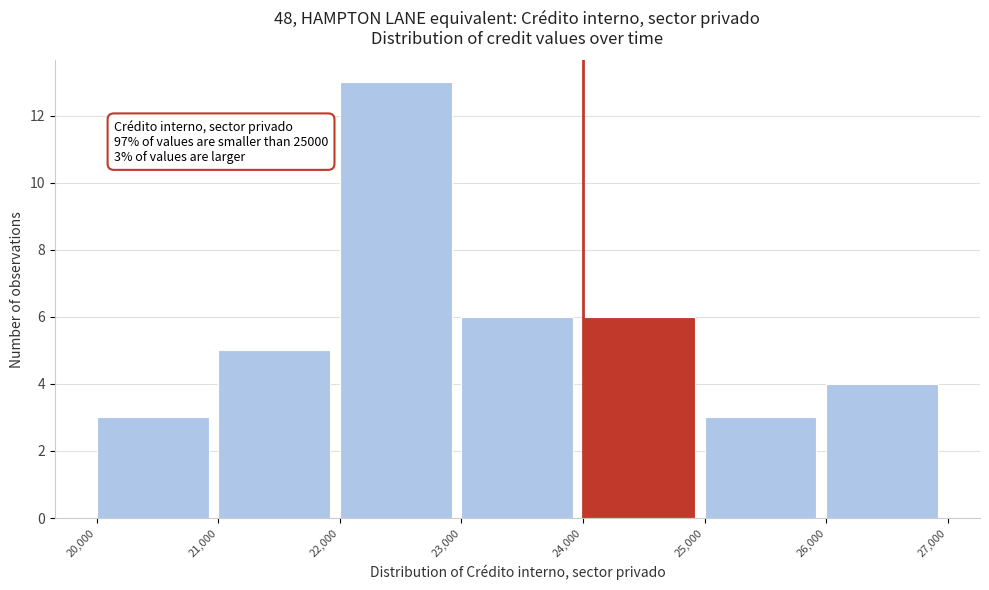

Over which range of the x-axis is the bar tallest?

22,000 to 23,000